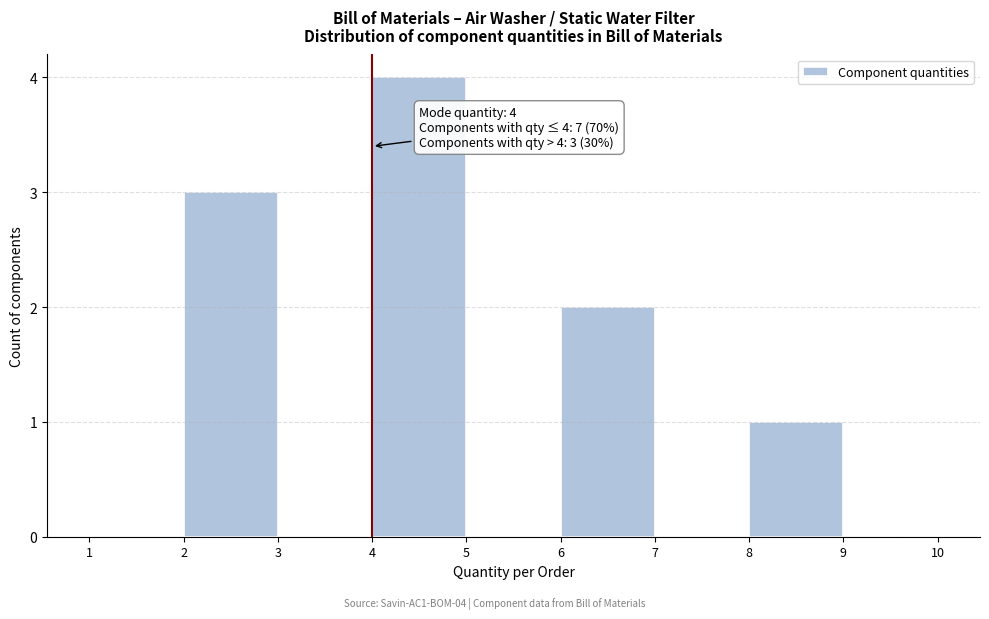

Over which range of the x-axis is the bar tallest?

4 to 5